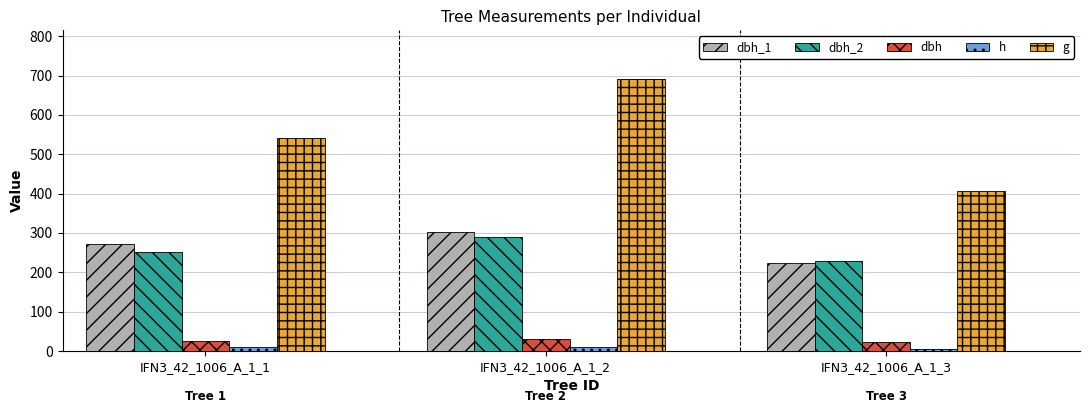

Between IFN3_42_1006_A_1_1 and IFN3_42_1006_A_1_3, which series saw the biggest shift?

g